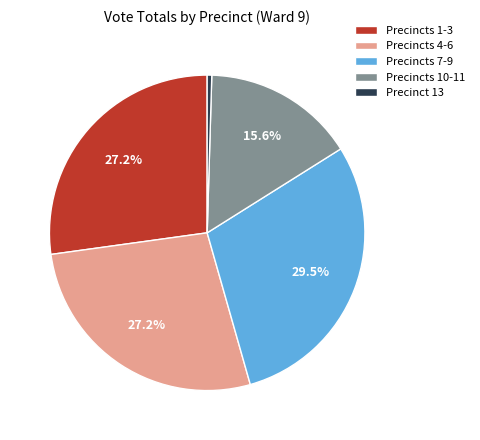

Do Precincts 4-6 and Precincts 7-9 together represent more than half of the pie?

Yes